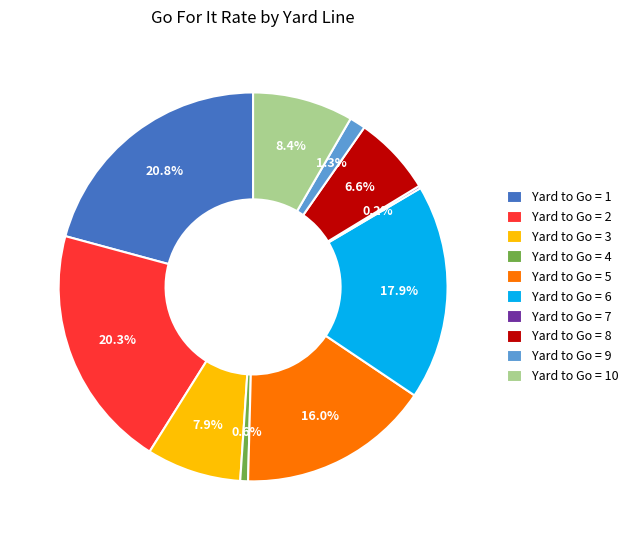

Which slice is the largest?

Yard to Go = 1